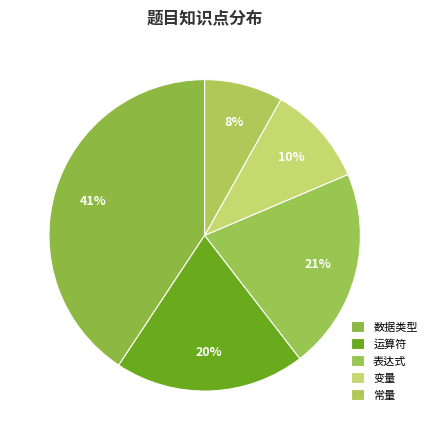

How many segments does this pie chart have?

5